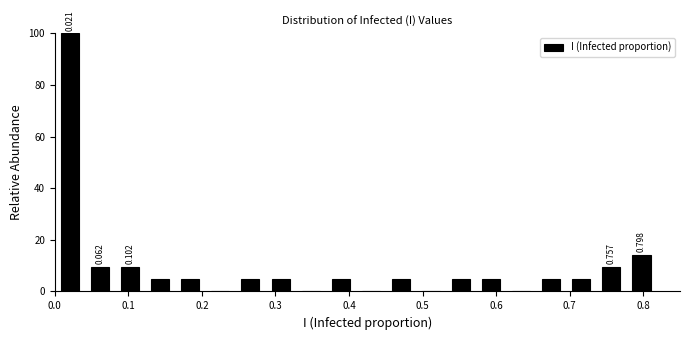

Which range on the x-axis has the tallest bar?

0.00 to 0.04